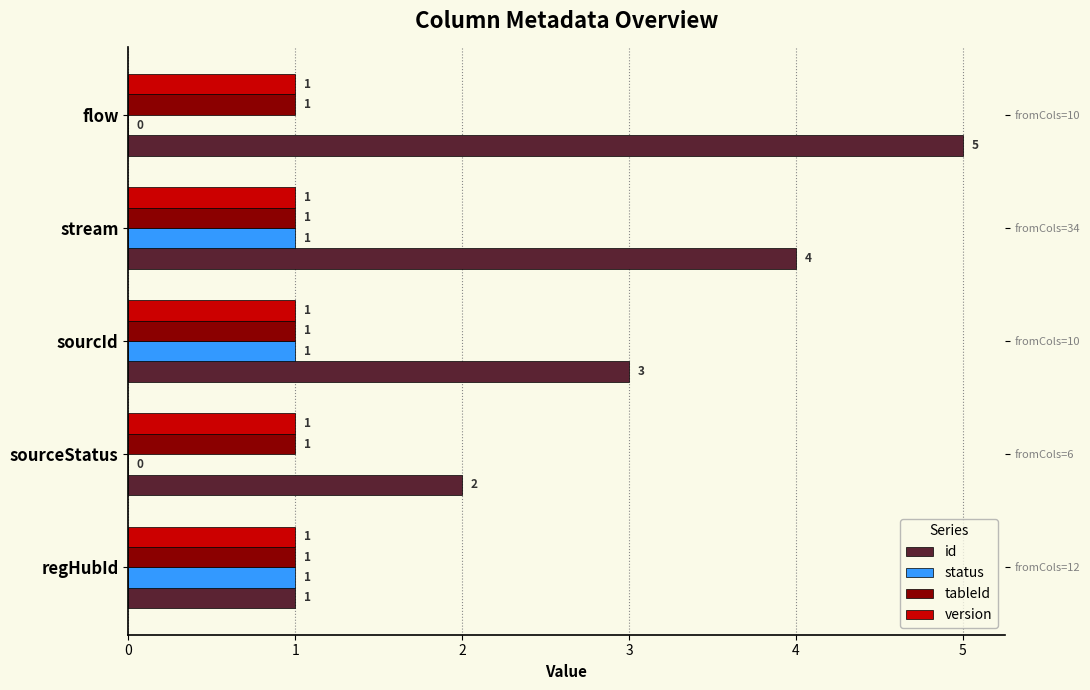

How many status values are between 0 and 1?

5